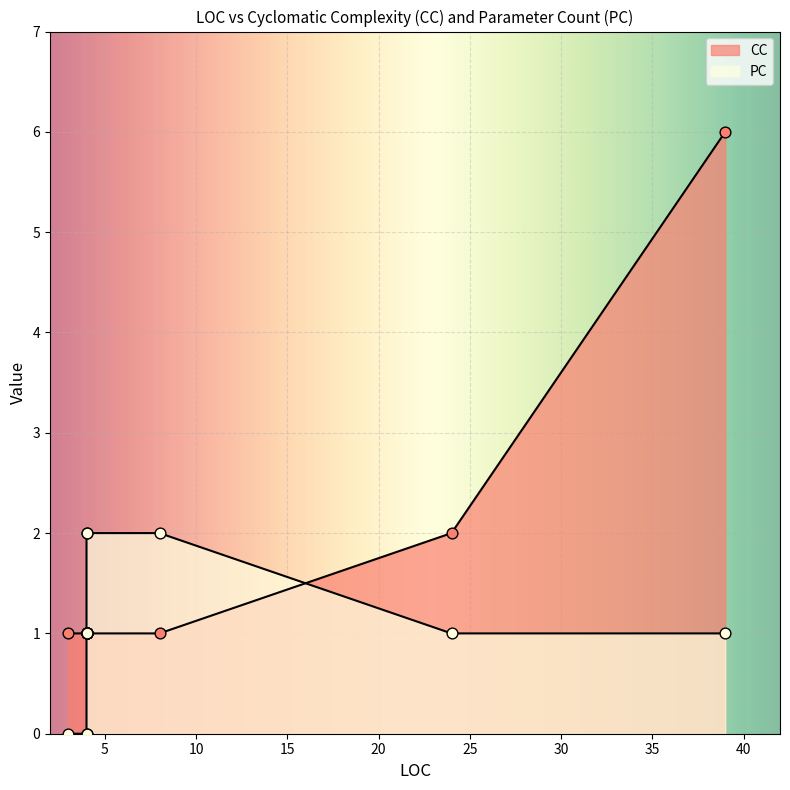

At which category is the sum across all series the highest?

39